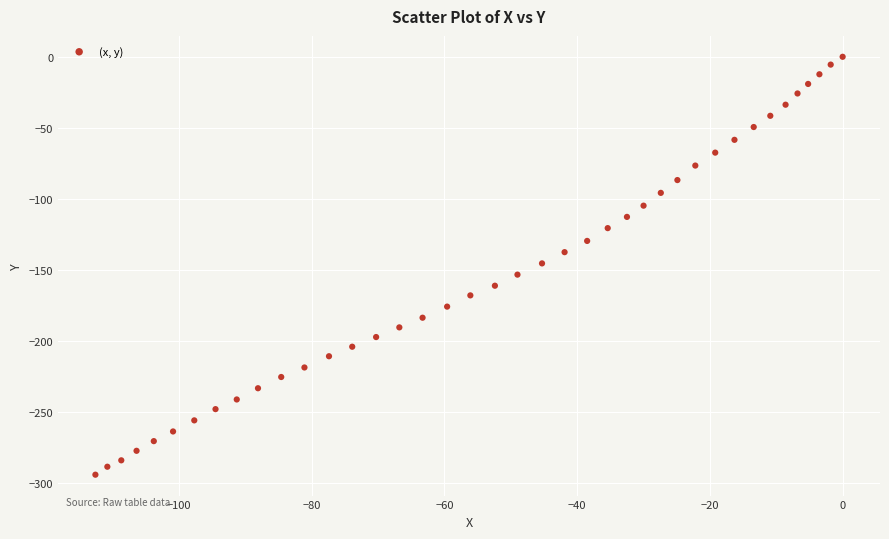

What is the range of X values (max minus min)?

112.6